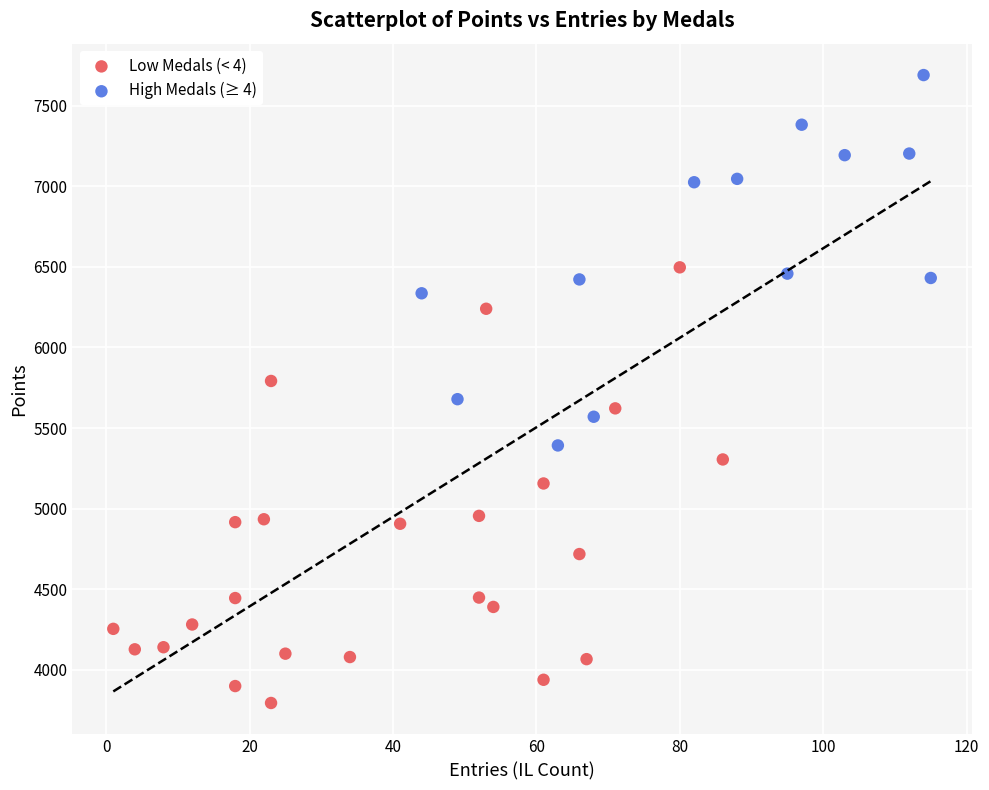

Which series has the widest spread of Y values?

Low Medals (< 4)